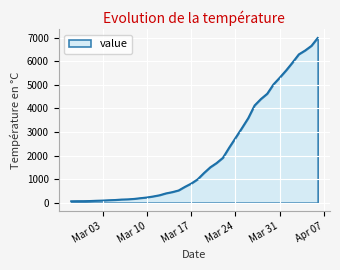

What is the maximum value shown in the chart?

7003